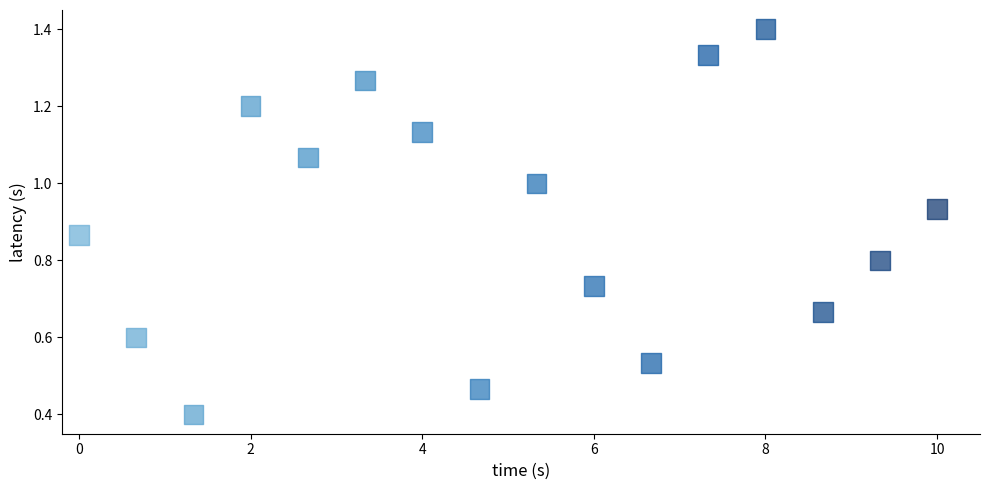

What Y value in the scatter plot is closest to 0?

0.4